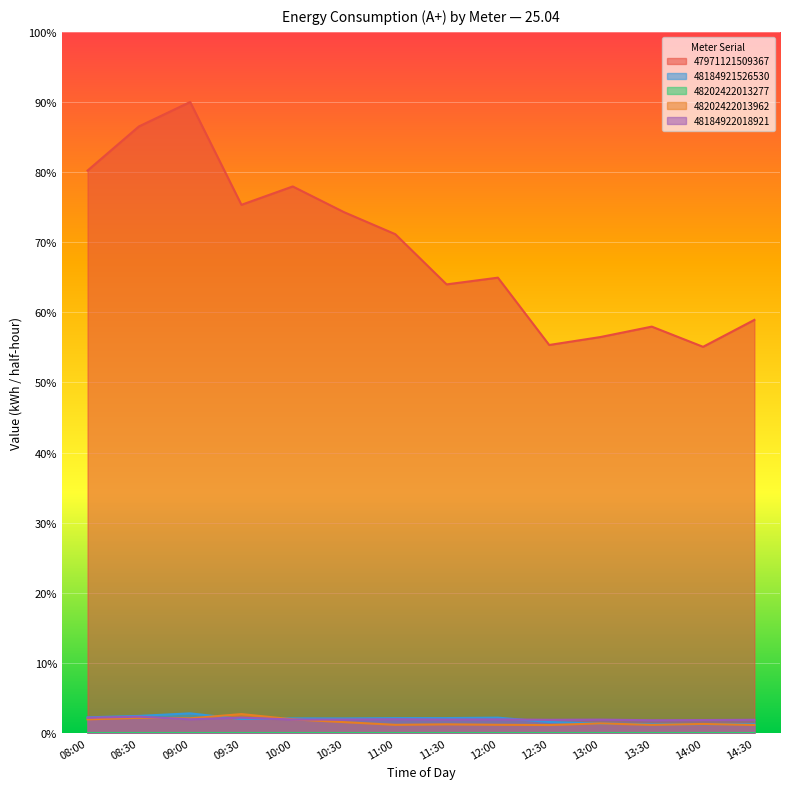

Which series has the largest total across all categories?

47971121509367